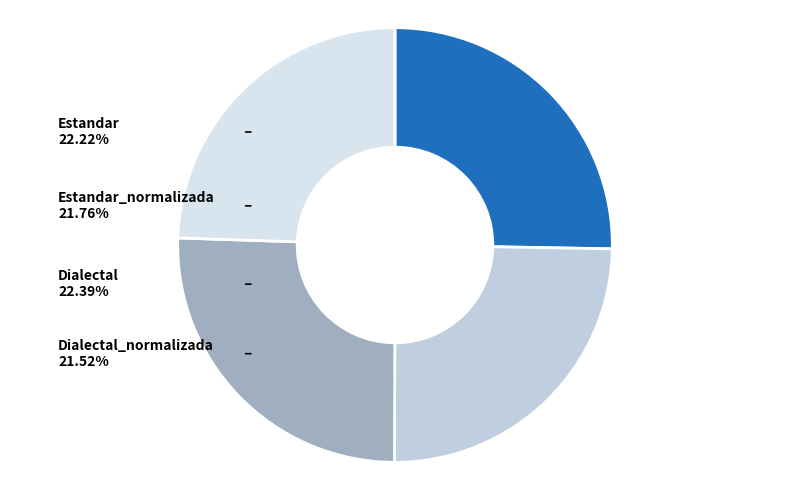

Between Estandar and Estandar_normalizada, which is larger?

Estandar